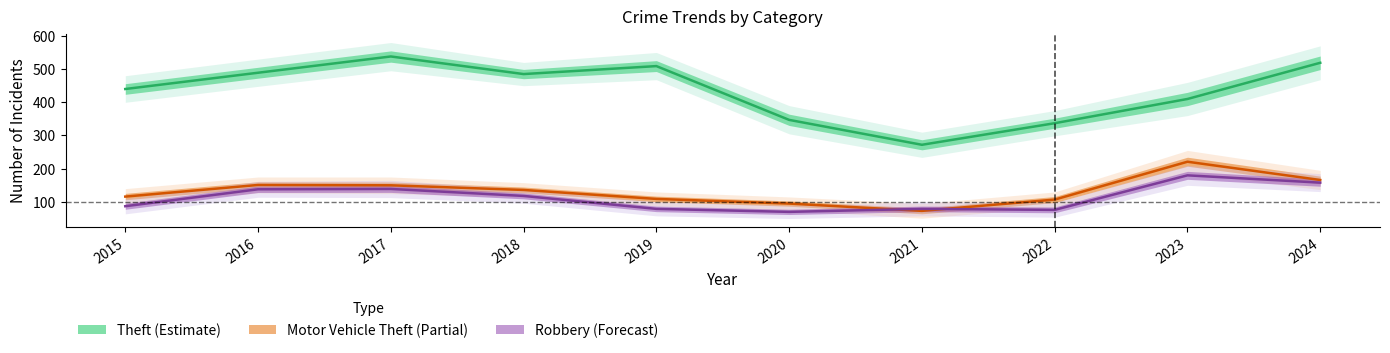

What is the value of the Theft point at the 2nd from the left?

489